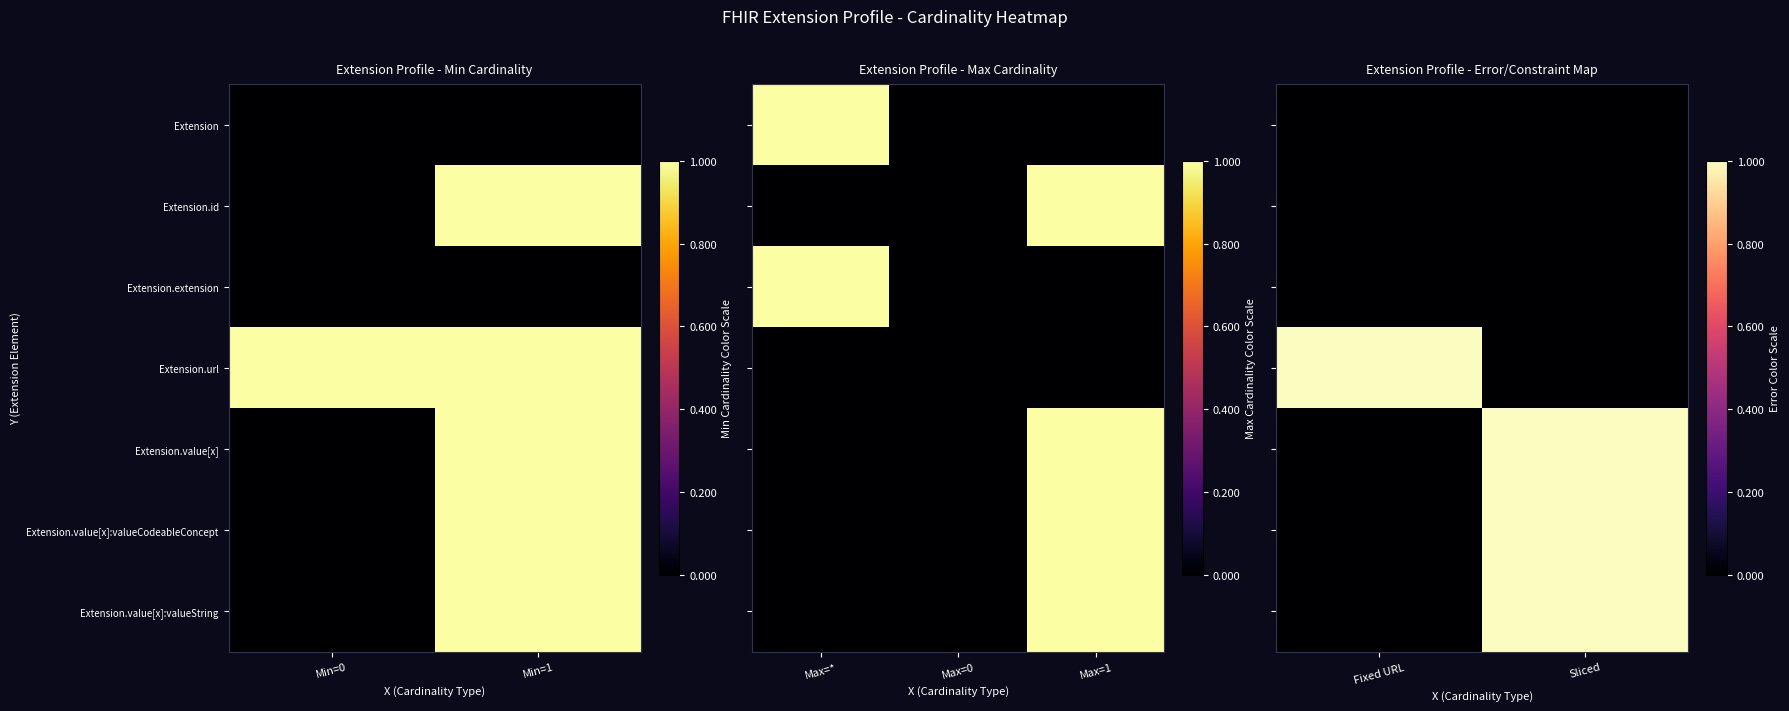

What is the sum of the Extension.value[x]:valueString values at Fixed URL and Sliced?

1